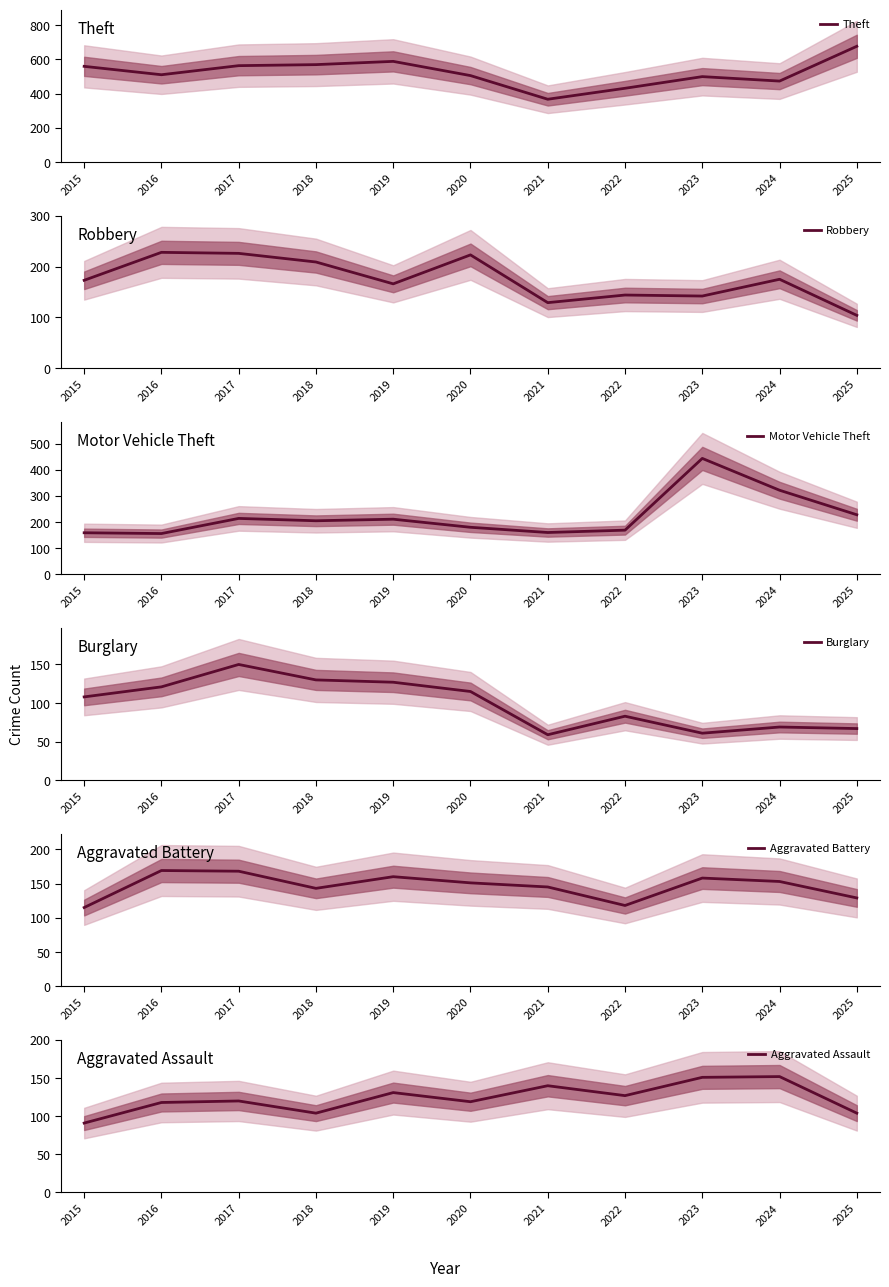

The Aggravated Assault series shows 131 at 2019. True or false?

True